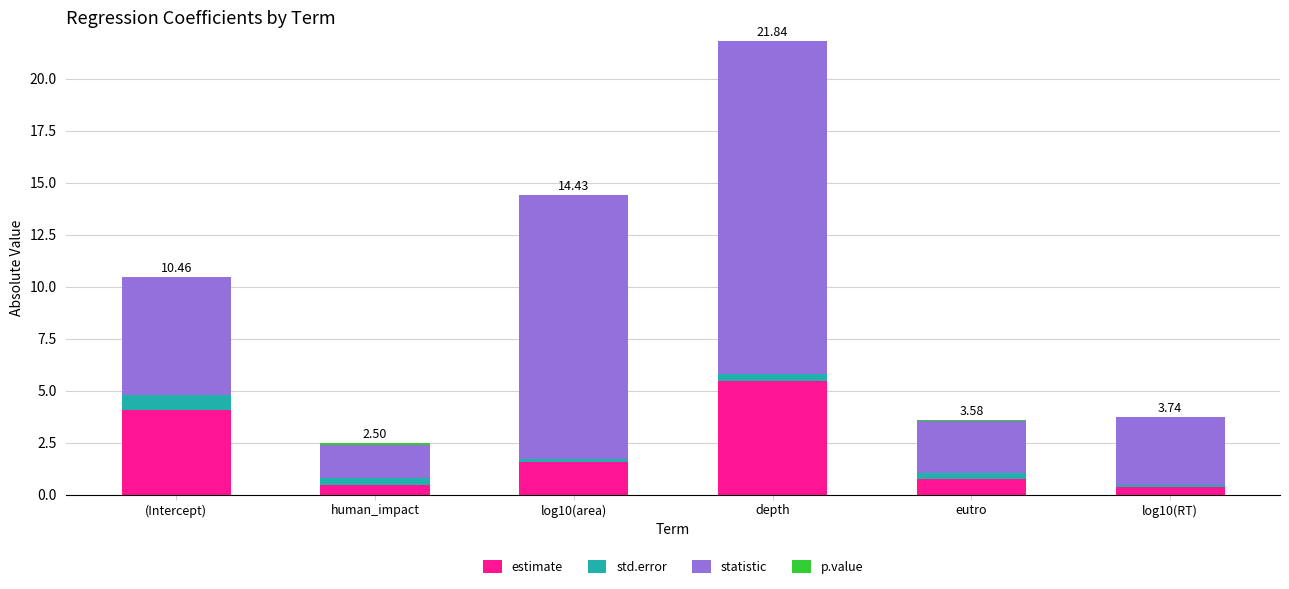

Where does the estimate series first go above 1?

(Intercept)